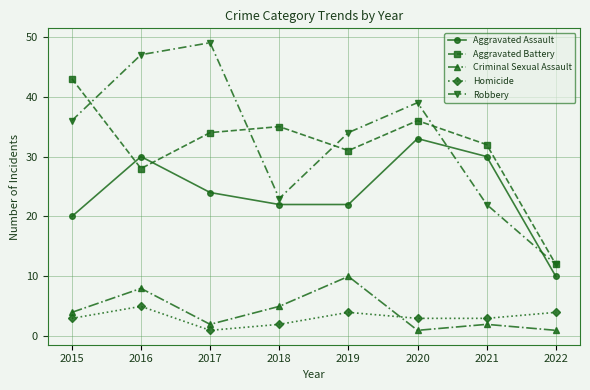

The Aggravated Assault series shows 22 at 2018. True or false?

True